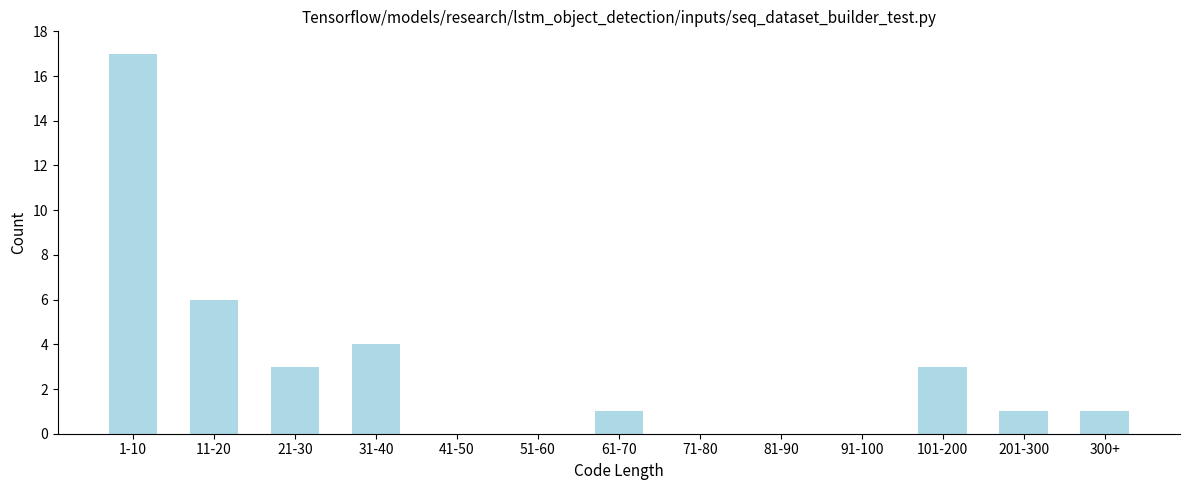

Reading left to right, list all the values displayed in this chart.

1-10=17	11-20=6	21-30=3	31-40=4	41-50=0	51-60=0	61-70=1	71-80=0	81-90=0	91-100=0	101-200=3	201-300=1	300+=1